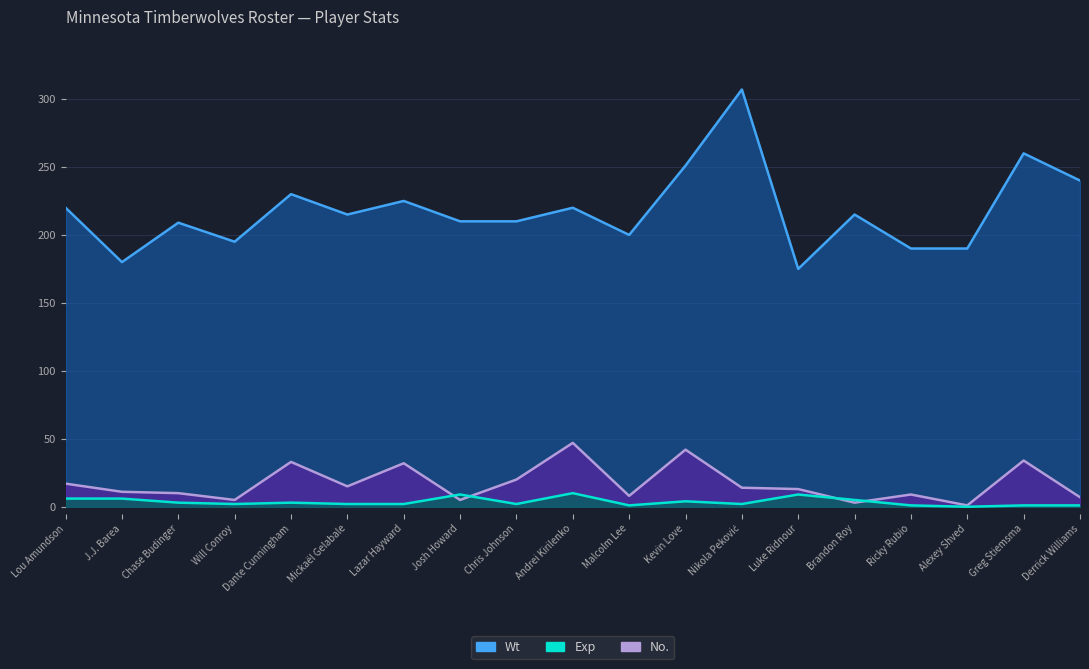

How many positive values does the Exp series have?

18